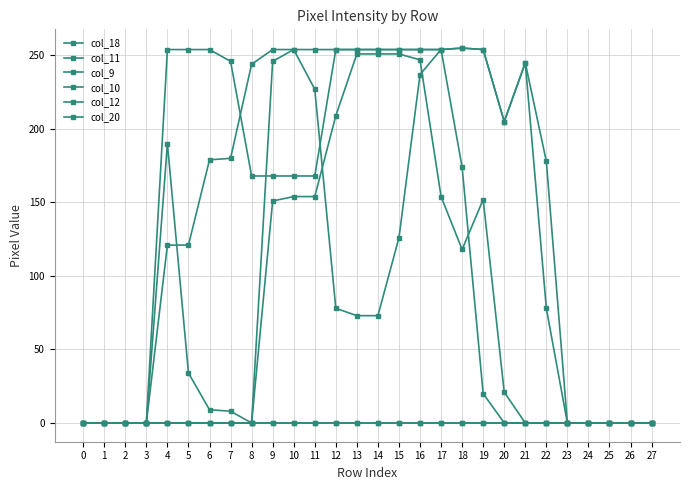

How many values in the col_10 series are below 205?

14